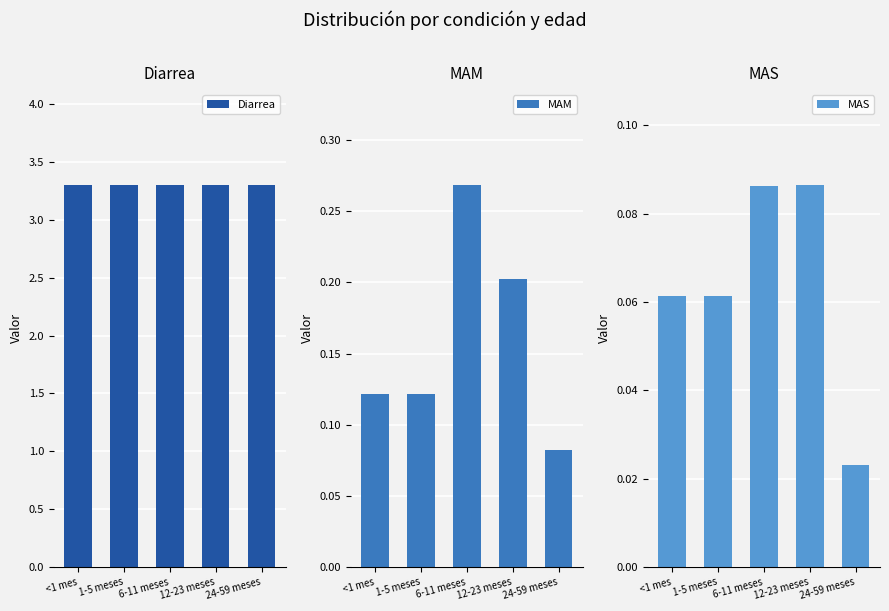

Which series has the largest total across all categories?

Diarrea